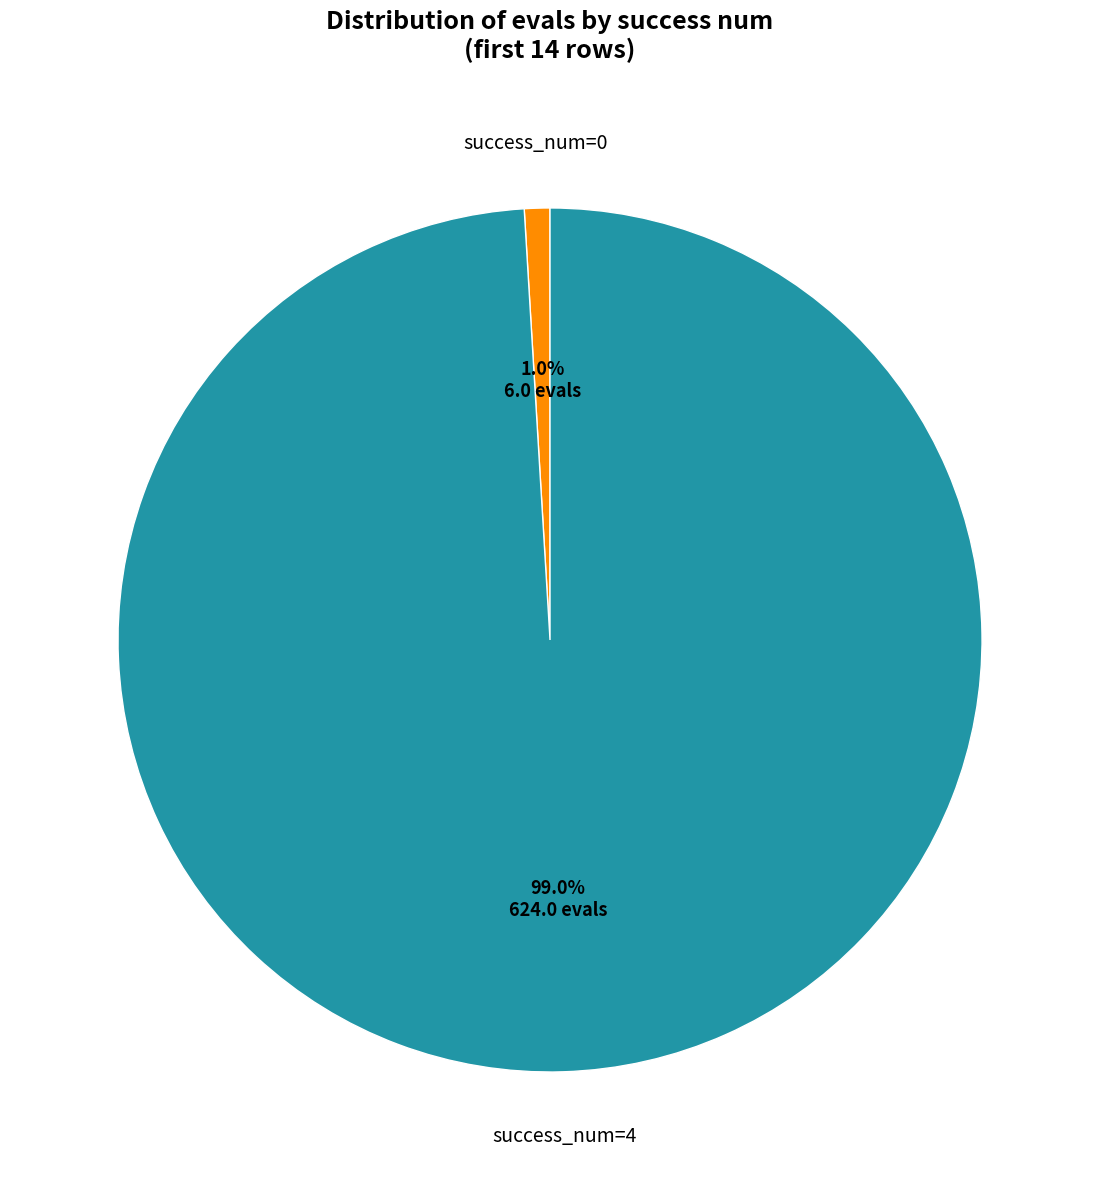

Is there a majority slice in this chart?

Yes